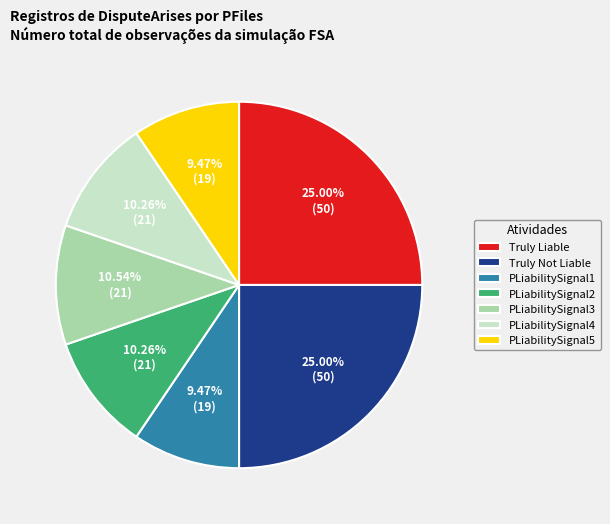

Is the sum of PLiabilitySignal5 and PLiabilitySignal2 greater than half?

No